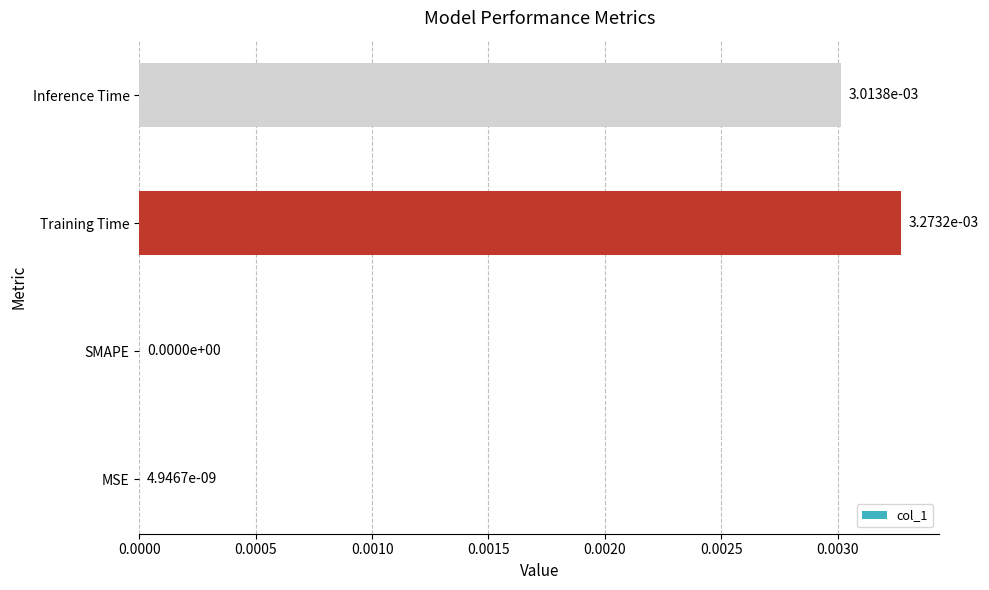

The chart shows a value of 0.0 at MSE. True or false?

True